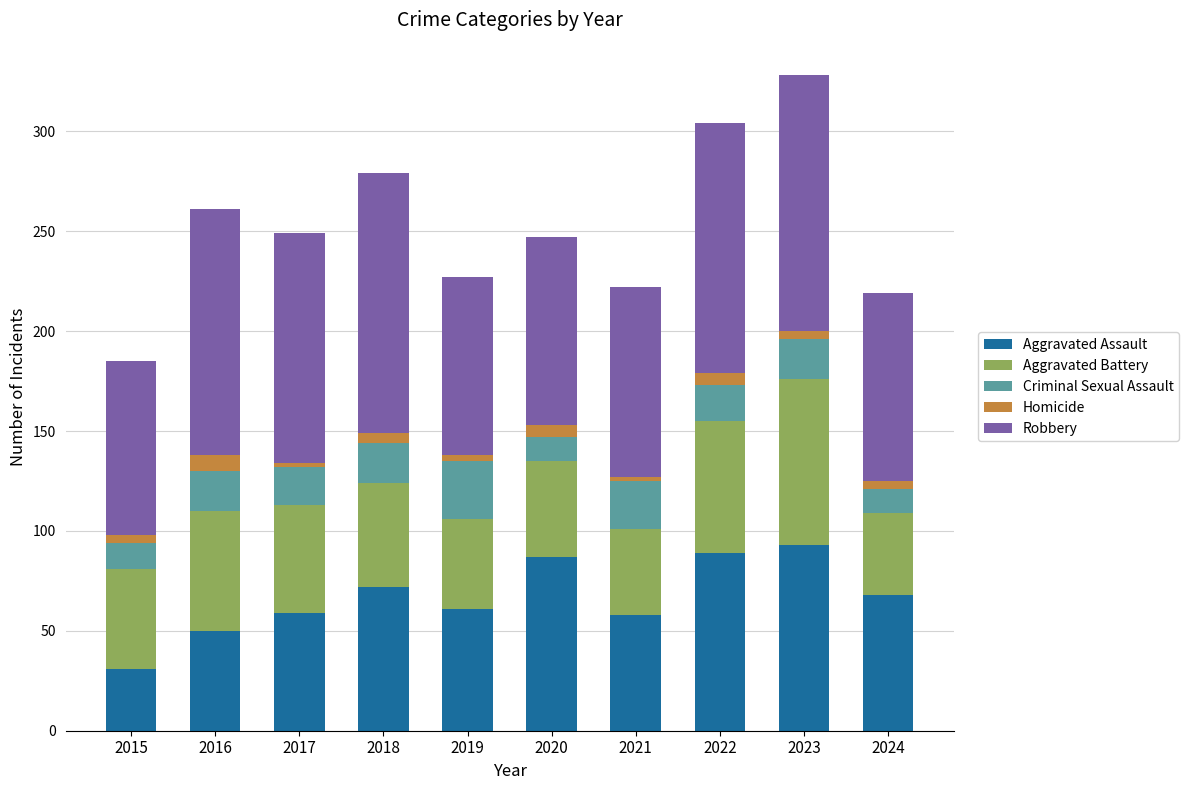

What is the difference between the maximum and second lowest values in the Aggravated Assault series?

43